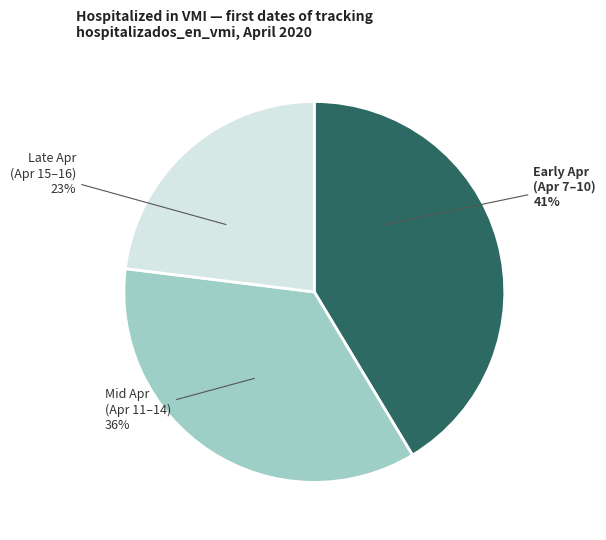

Is there a majority slice in this chart?

No